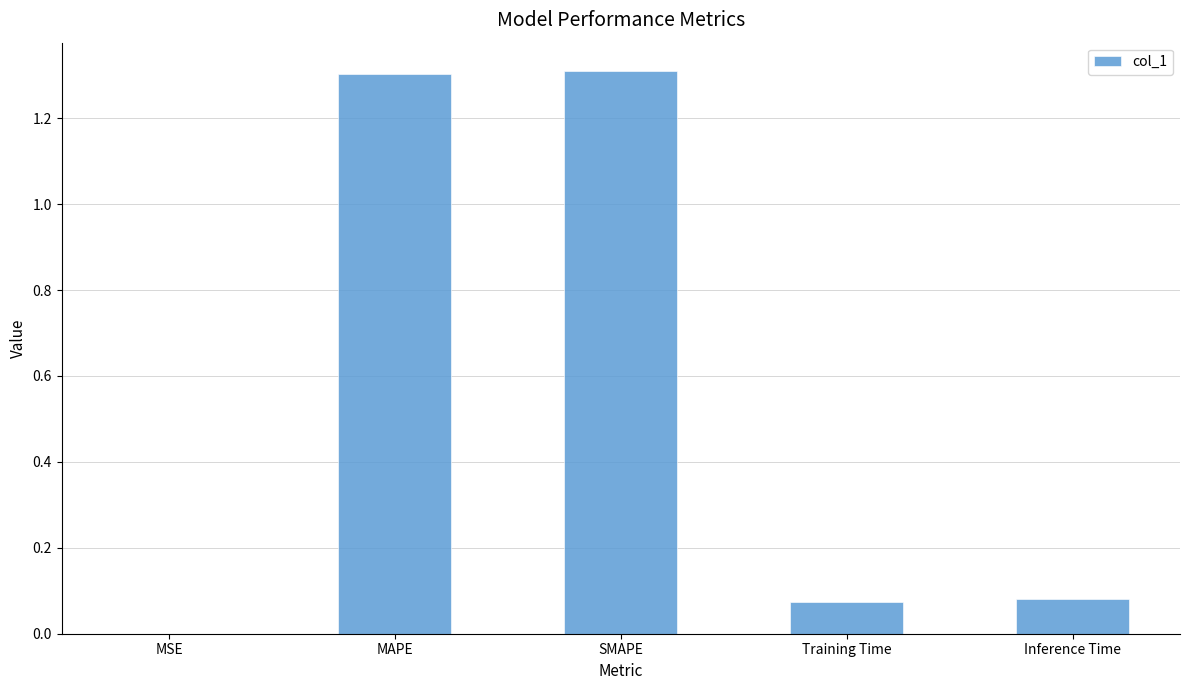

The chart shows a value of 2.1 at MAPE. True or false?

False